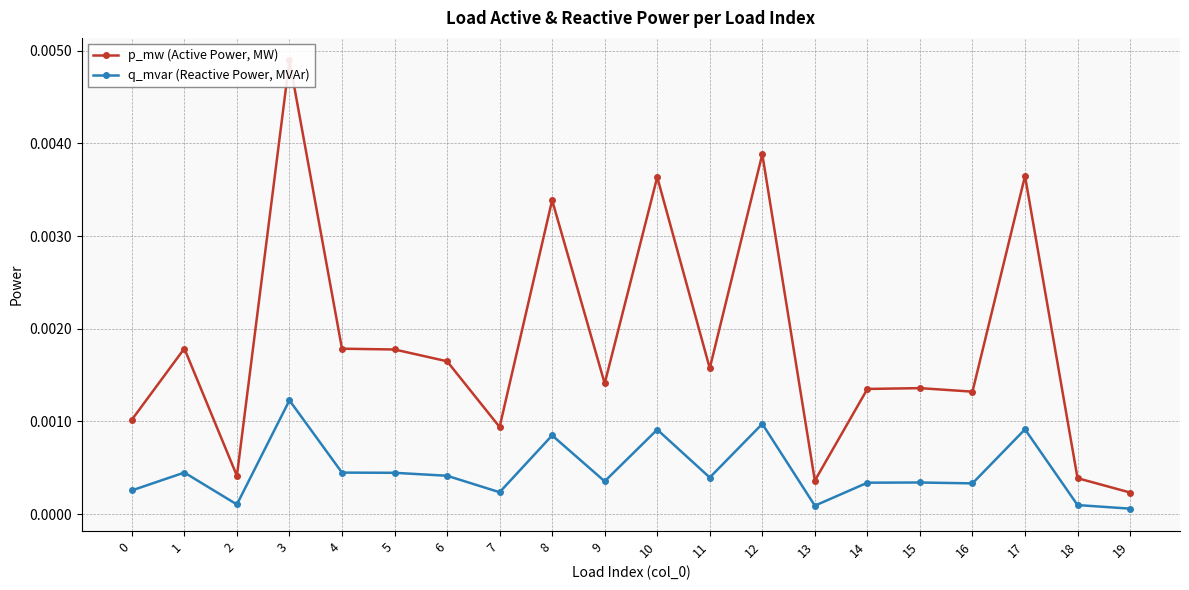

Is this an area chart (filled region under the line)?

No